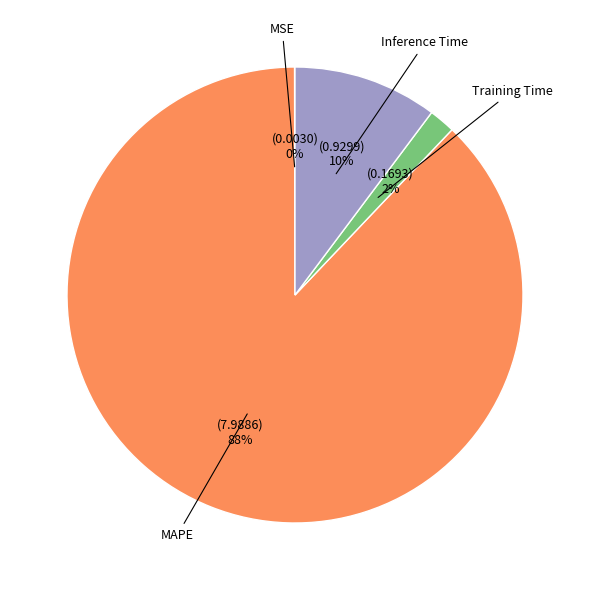

The Training Time slice represents 9% of the pie. True or false?

False